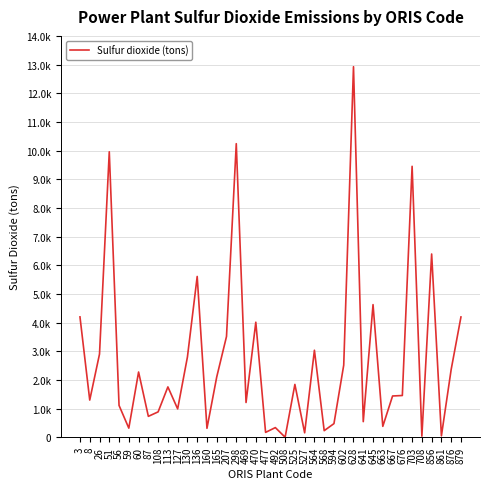

Does the chart have visible grid lines?

Yes